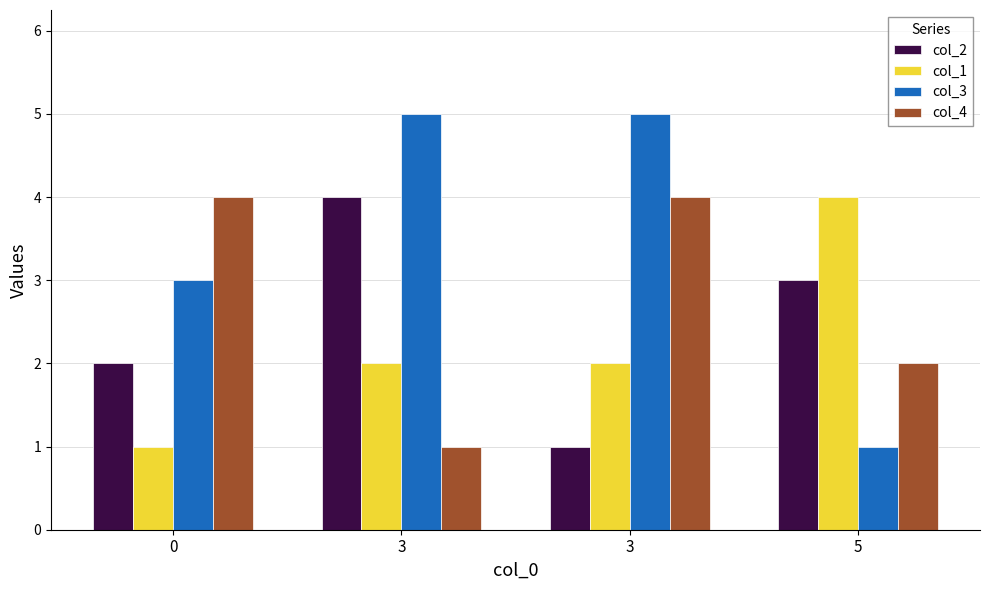

How many data points in col_3 are less than 5?

2